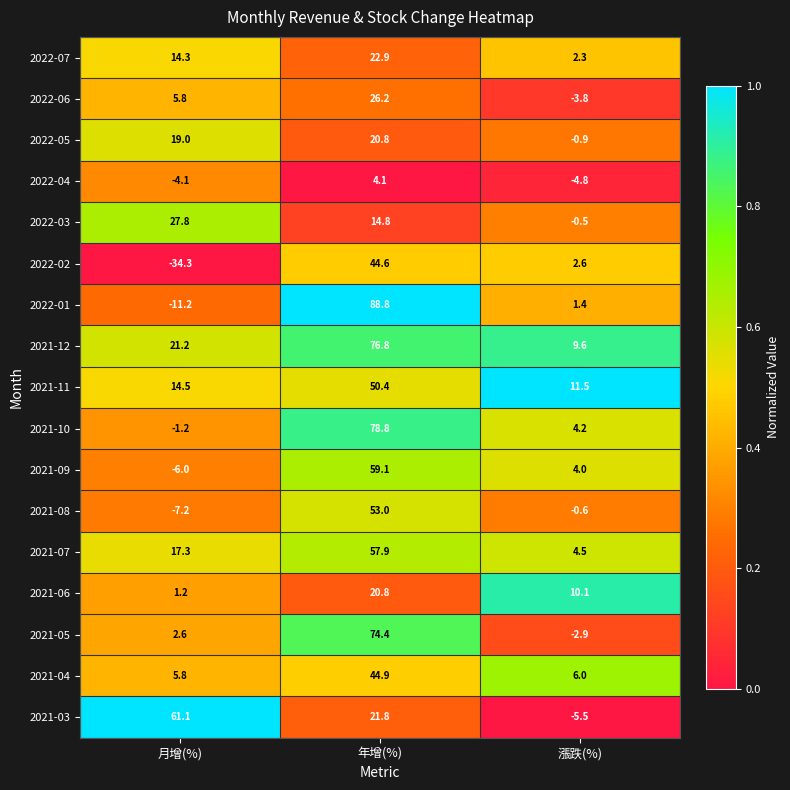

Rank the categories by 2022-05 value from lowest to highest.

漲跌(%), 月增(%), 年增(%)